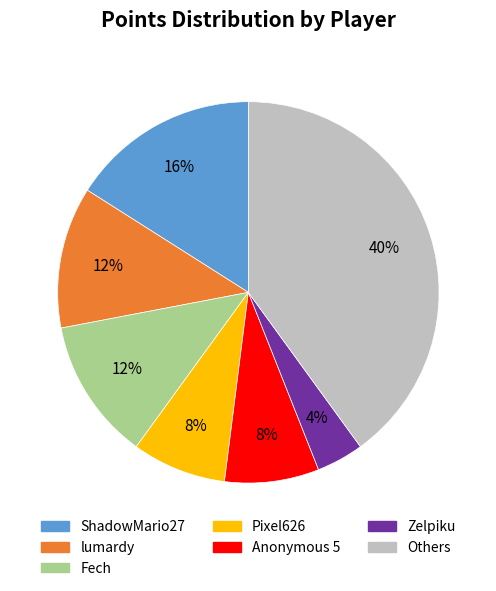

Count the number of slices in the pie.

7